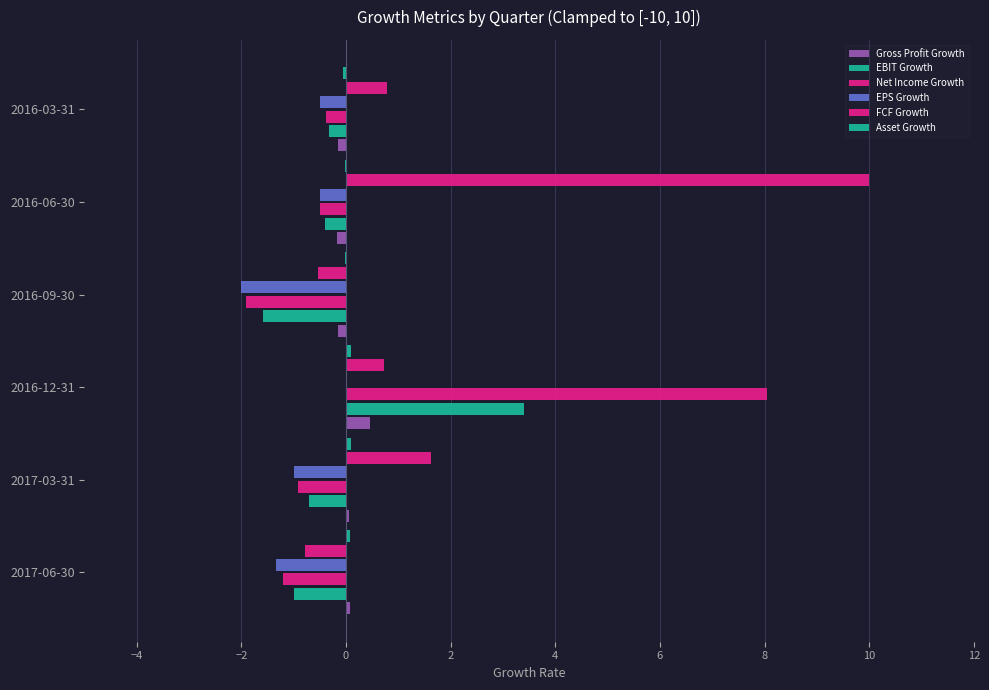

What is the difference between the second highest and minimum values in the FCF Growth series?

2.4